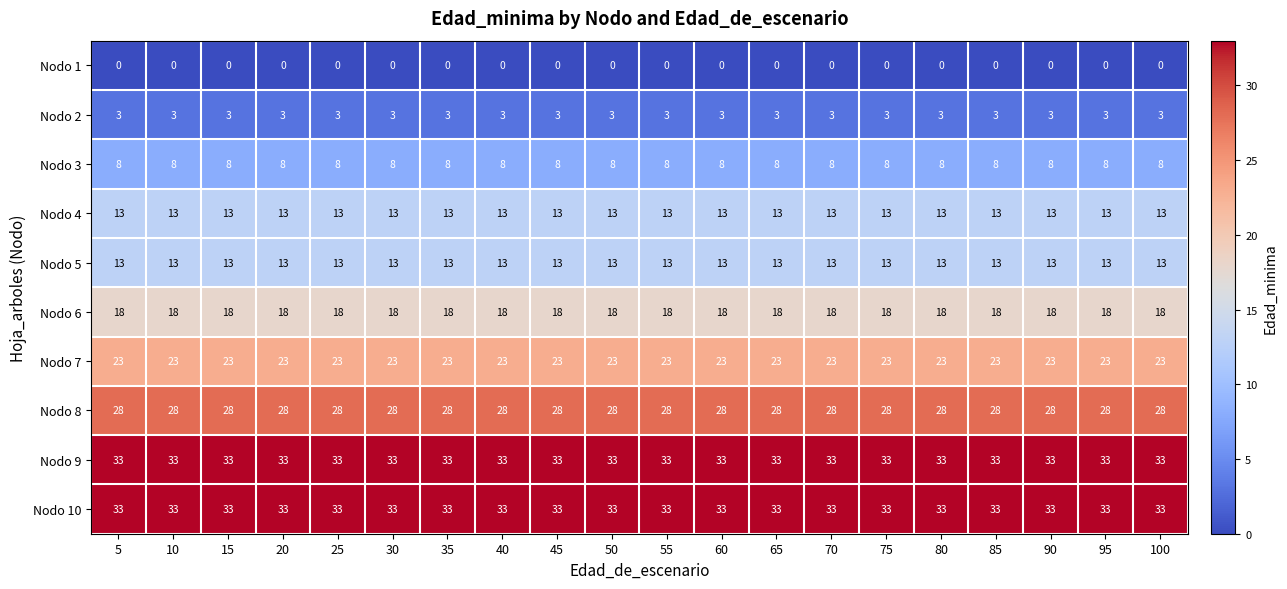

What is the highest value of the Nodo 5 series?

13